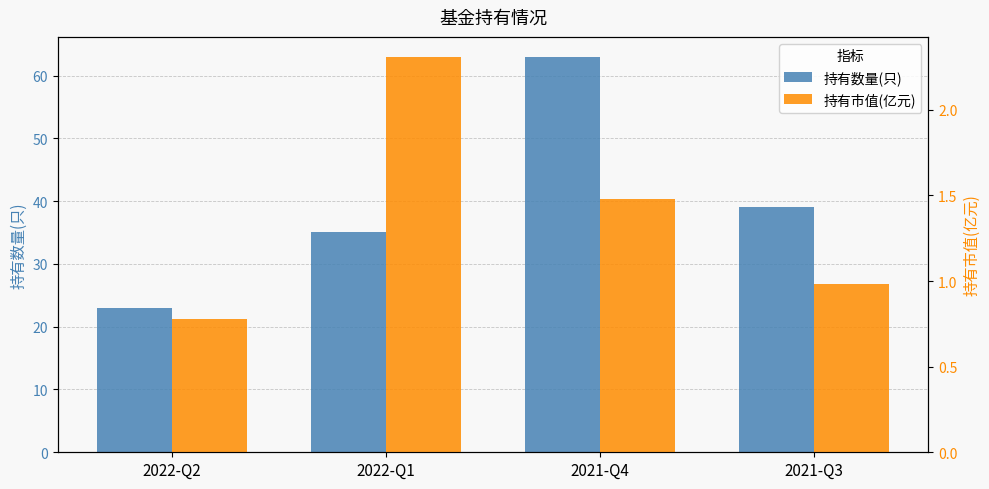

What is the total value across all series at 2022-Q1?

37.3